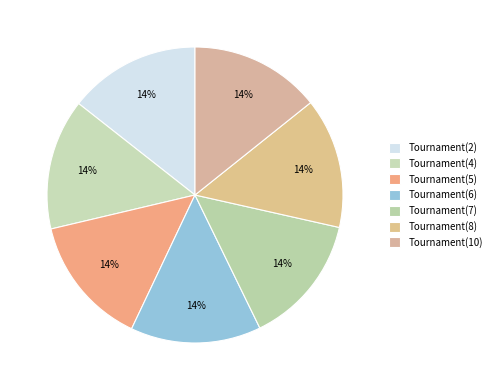

Which has a higher value, Tournament(8) or Tournament(6)?

Tournament(6)